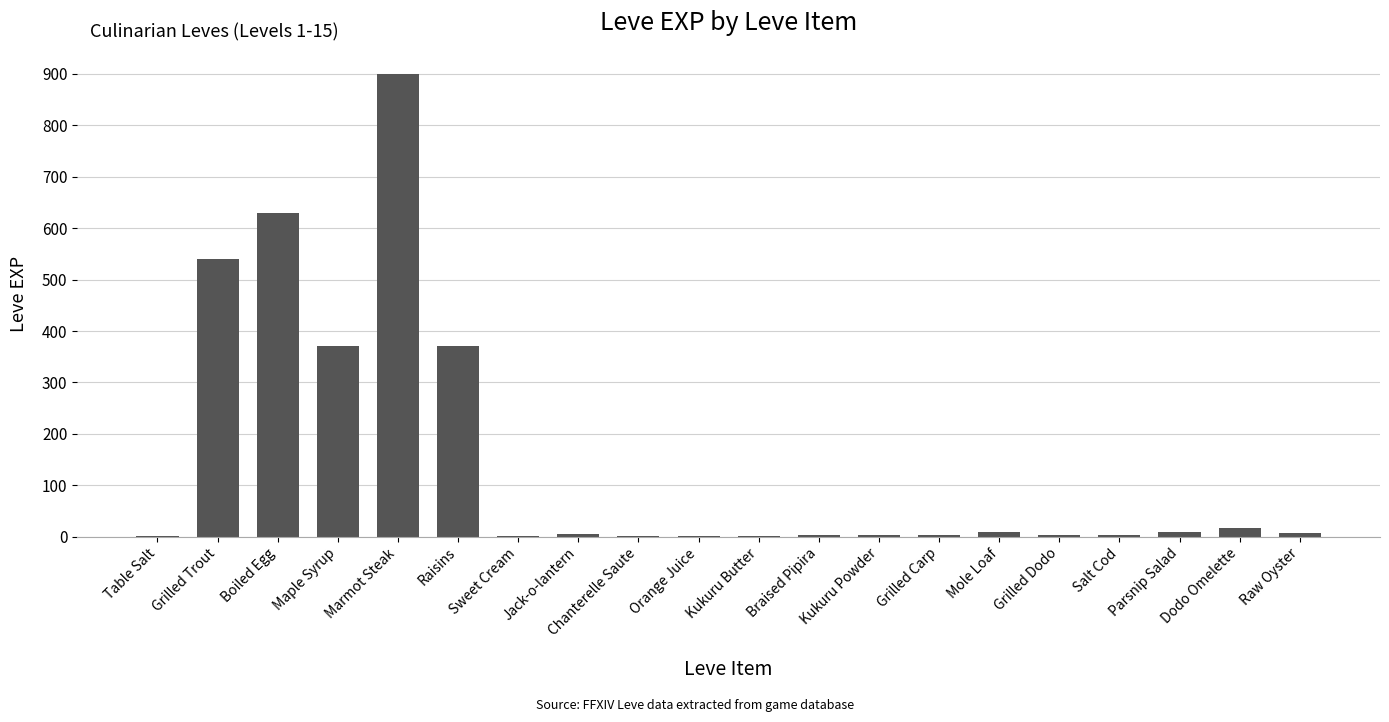

Is it true that the value at Boiled Egg is 630?

True